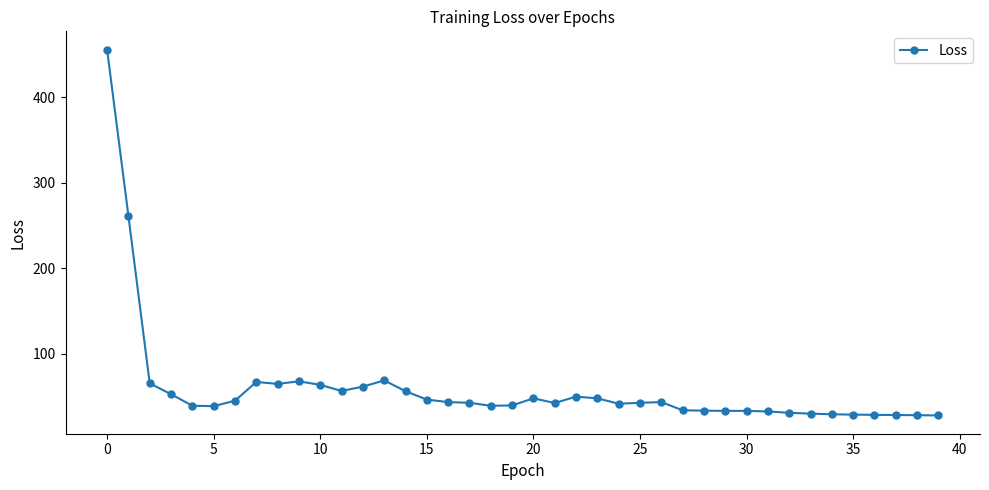

What is the minimum value shown in the chart?

28.1